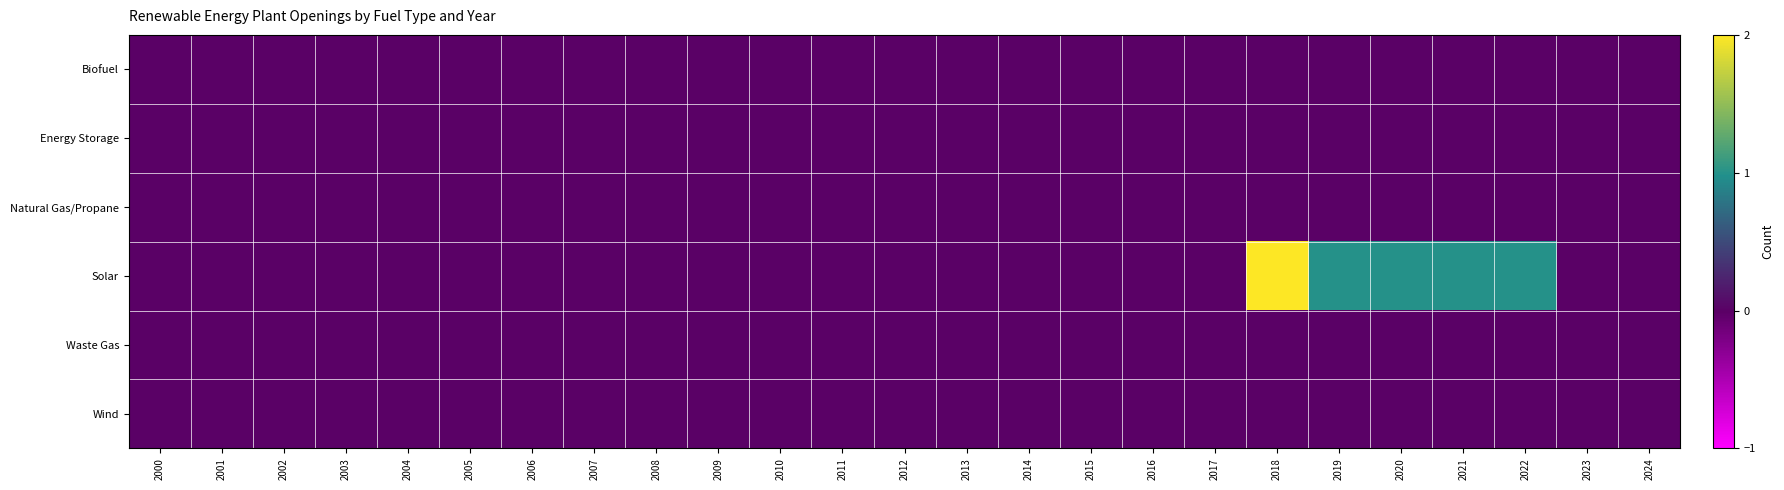

At which category does the chart reach its minimum across all series?

2000